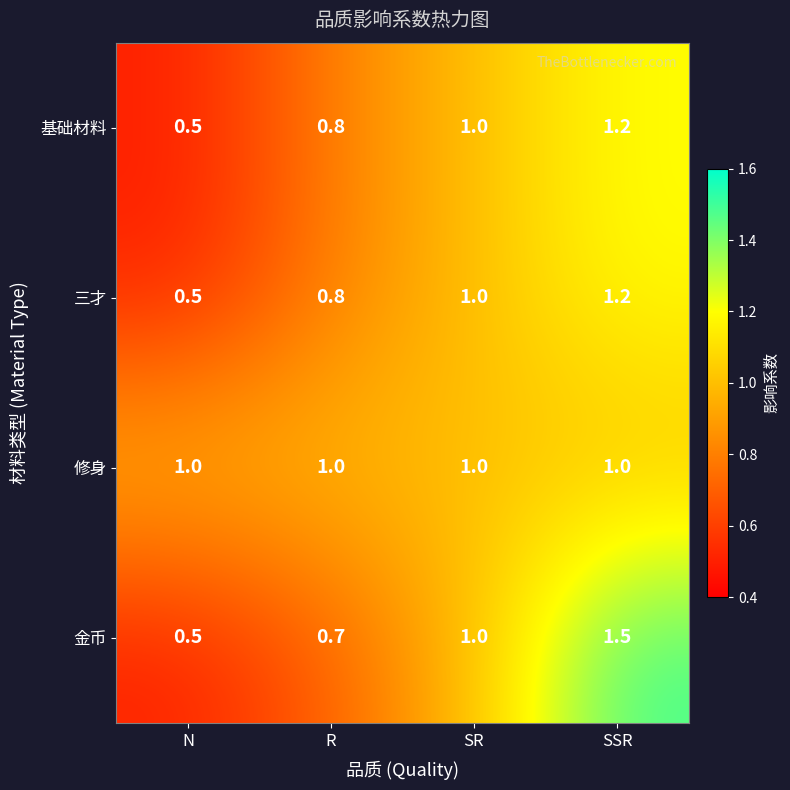

Rank the categories by 金币 value from highest to lowest.

SSR, SR, R, N